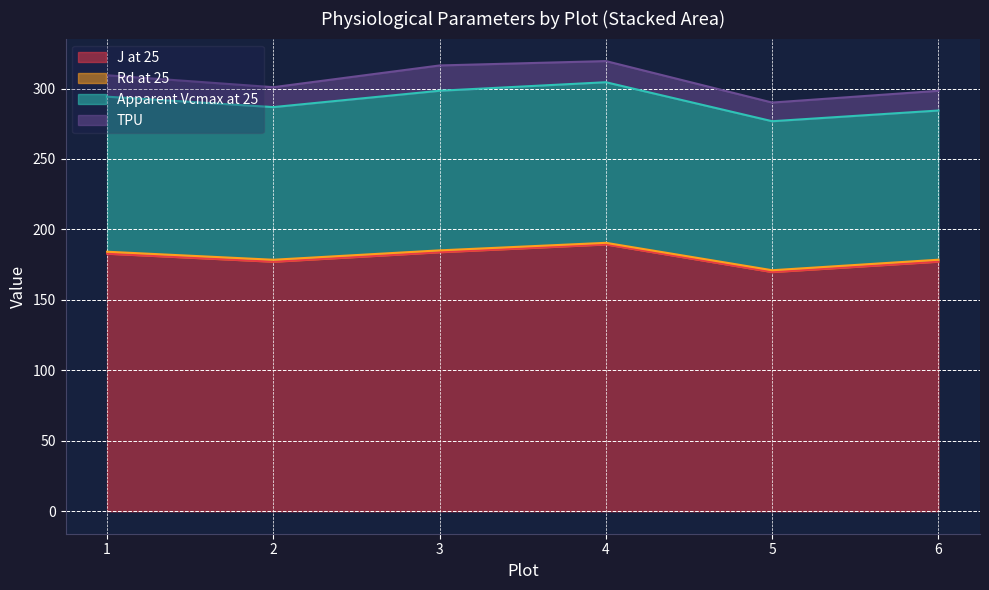

What is the label of the 27th point from the right?

1